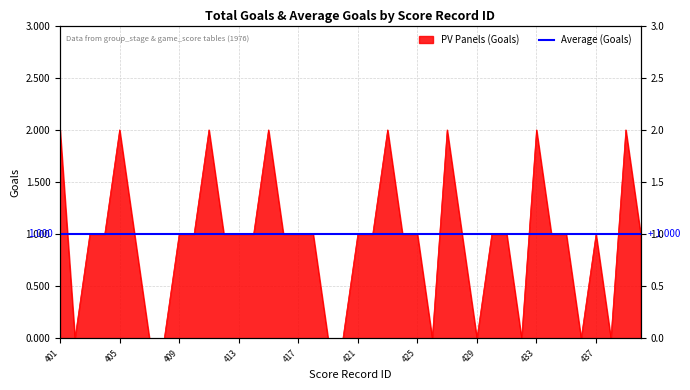

How many values are above zero?

30